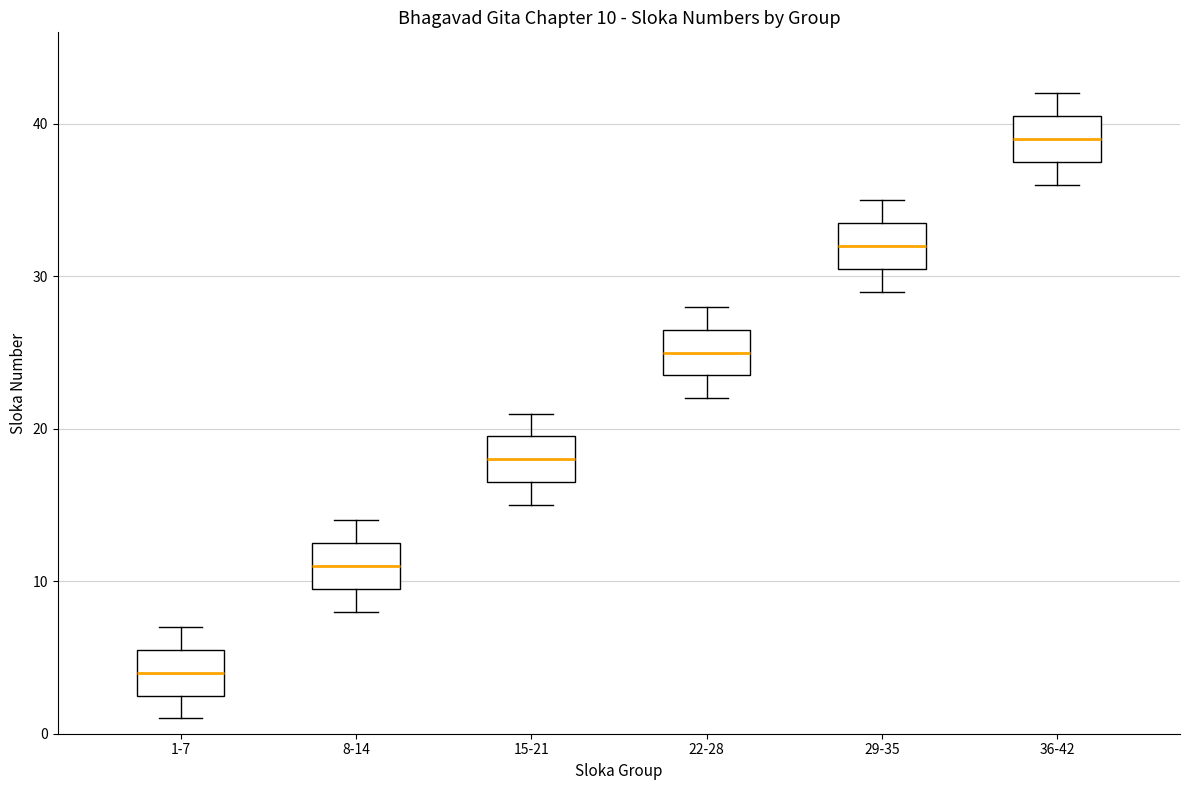

Which box's median line is the lowest?

1-7